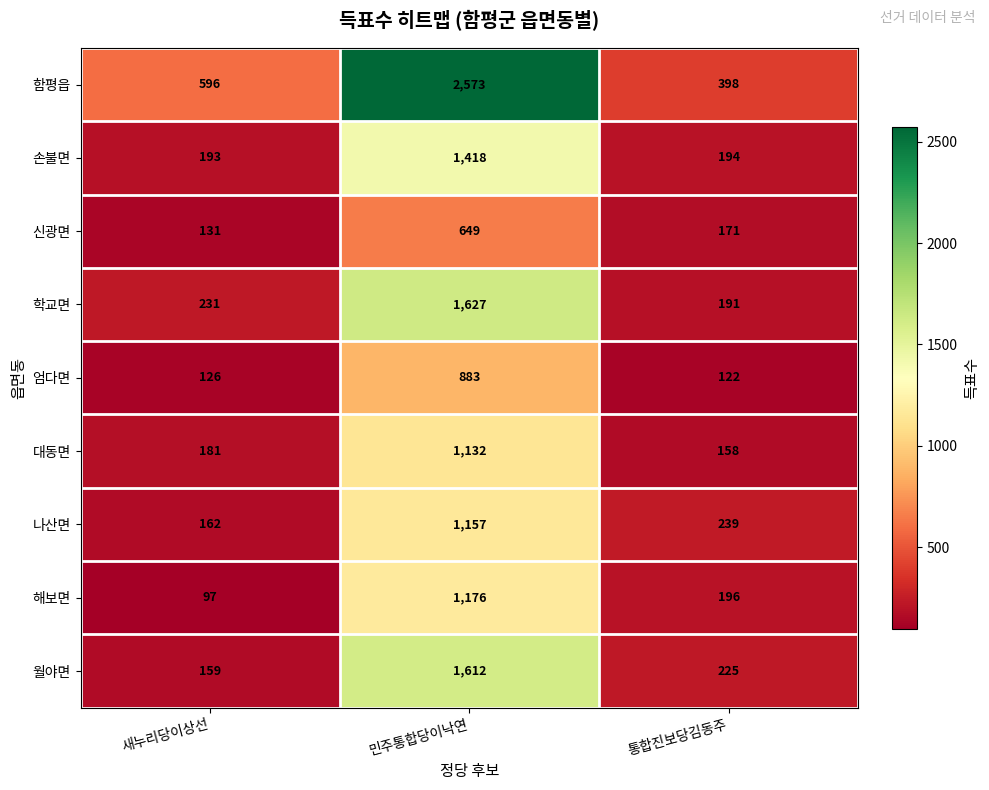

List the series in order of their peak value, lowest first.

신광면, 엄다면, 대동면, 나산면, 해보면, 손불면, 월야면, 학교면, 함평읍